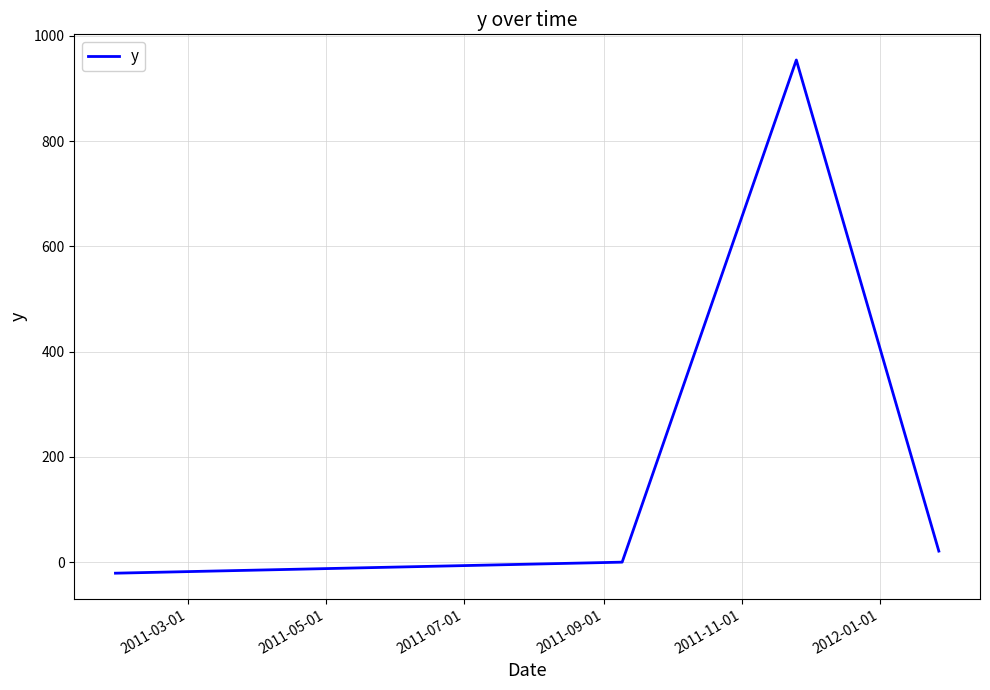

What is the greatest value displayed?

954.0